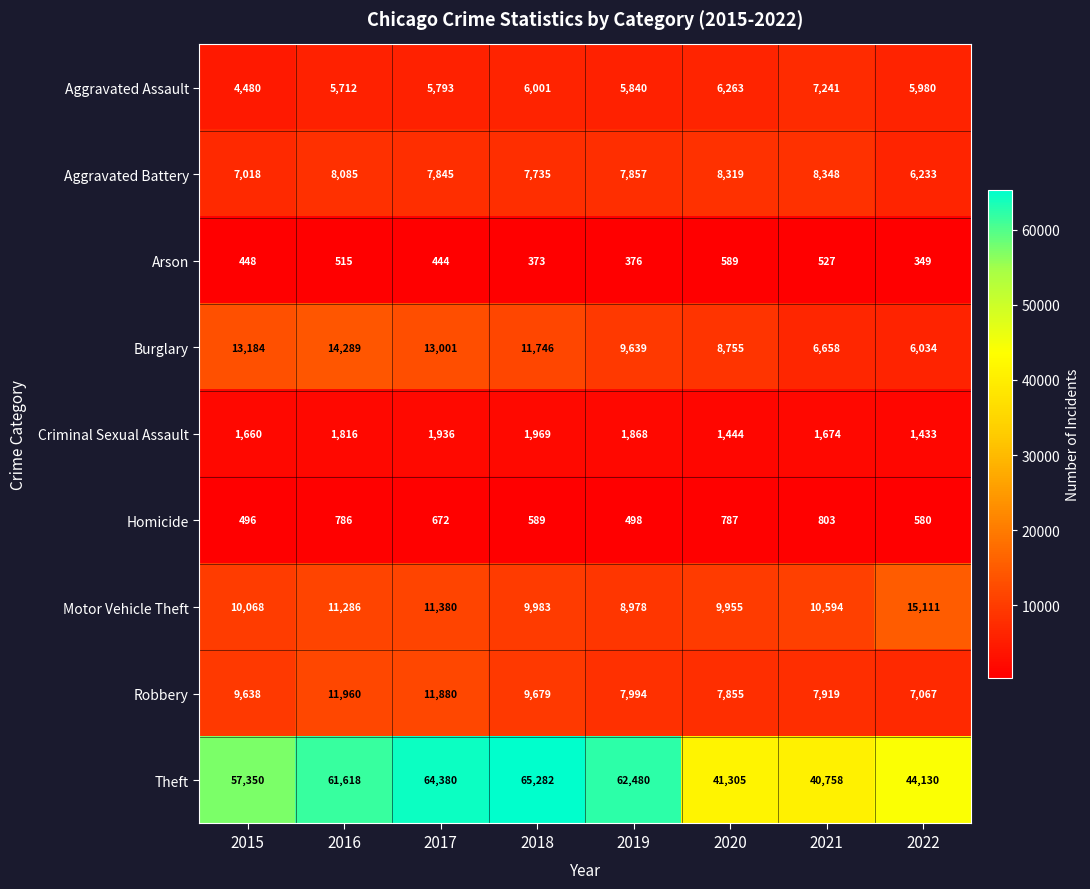

What is the approximate value of Aggravated Assault at 2022, to the nearest 100?

6000